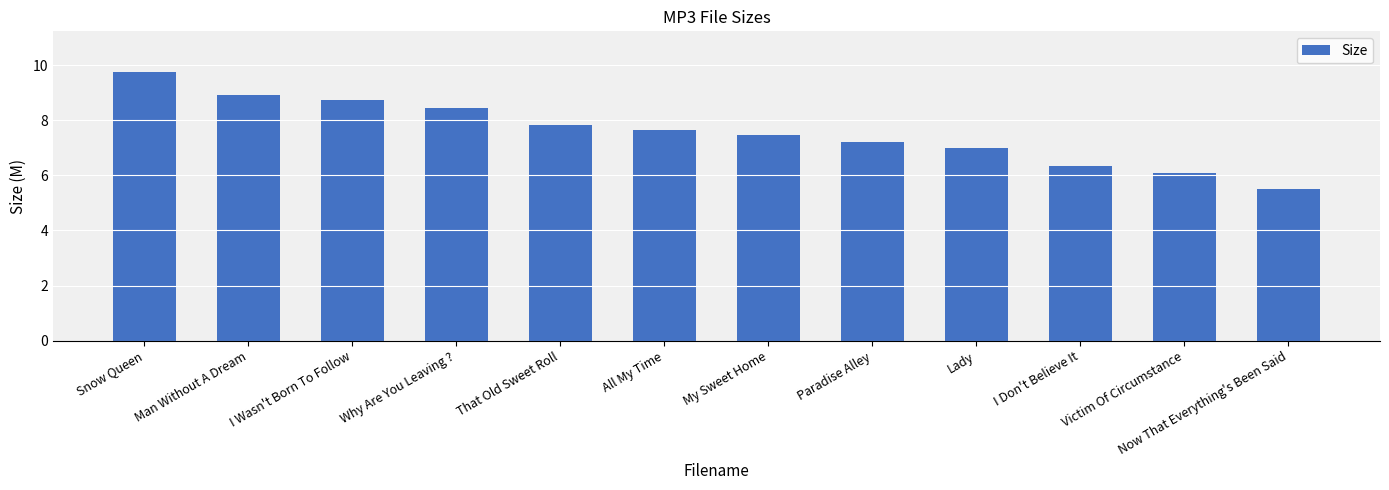

Rank the categories by value from lowest to highest.

Now That Everything's Been Said, Victim Of Circumstance, I Don't Believe It, Lady, Paradise Alley, My Sweet Home, All My Time, That Old Sweet Roll, Why Are You Leaving ?, I Wasn't Born To Follow, Man Without A Dream, Snow Queen